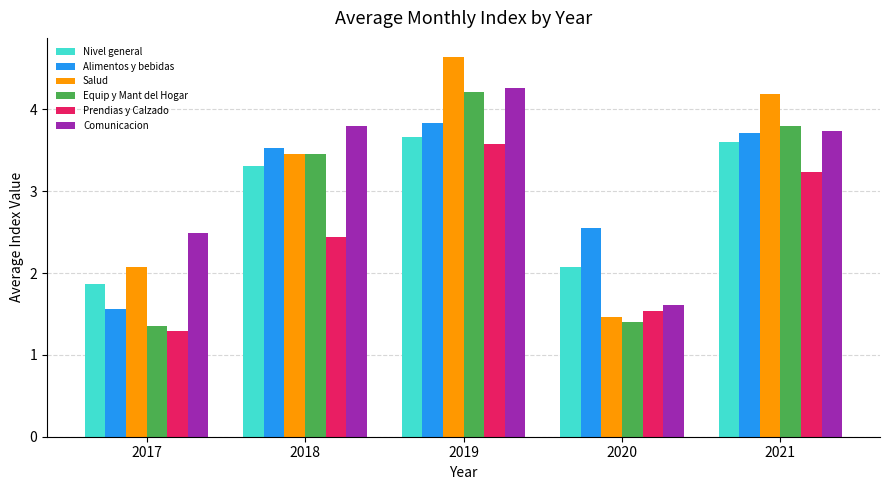

What is the value of the Comunicacion bar at the 3rd from the left?

4.3